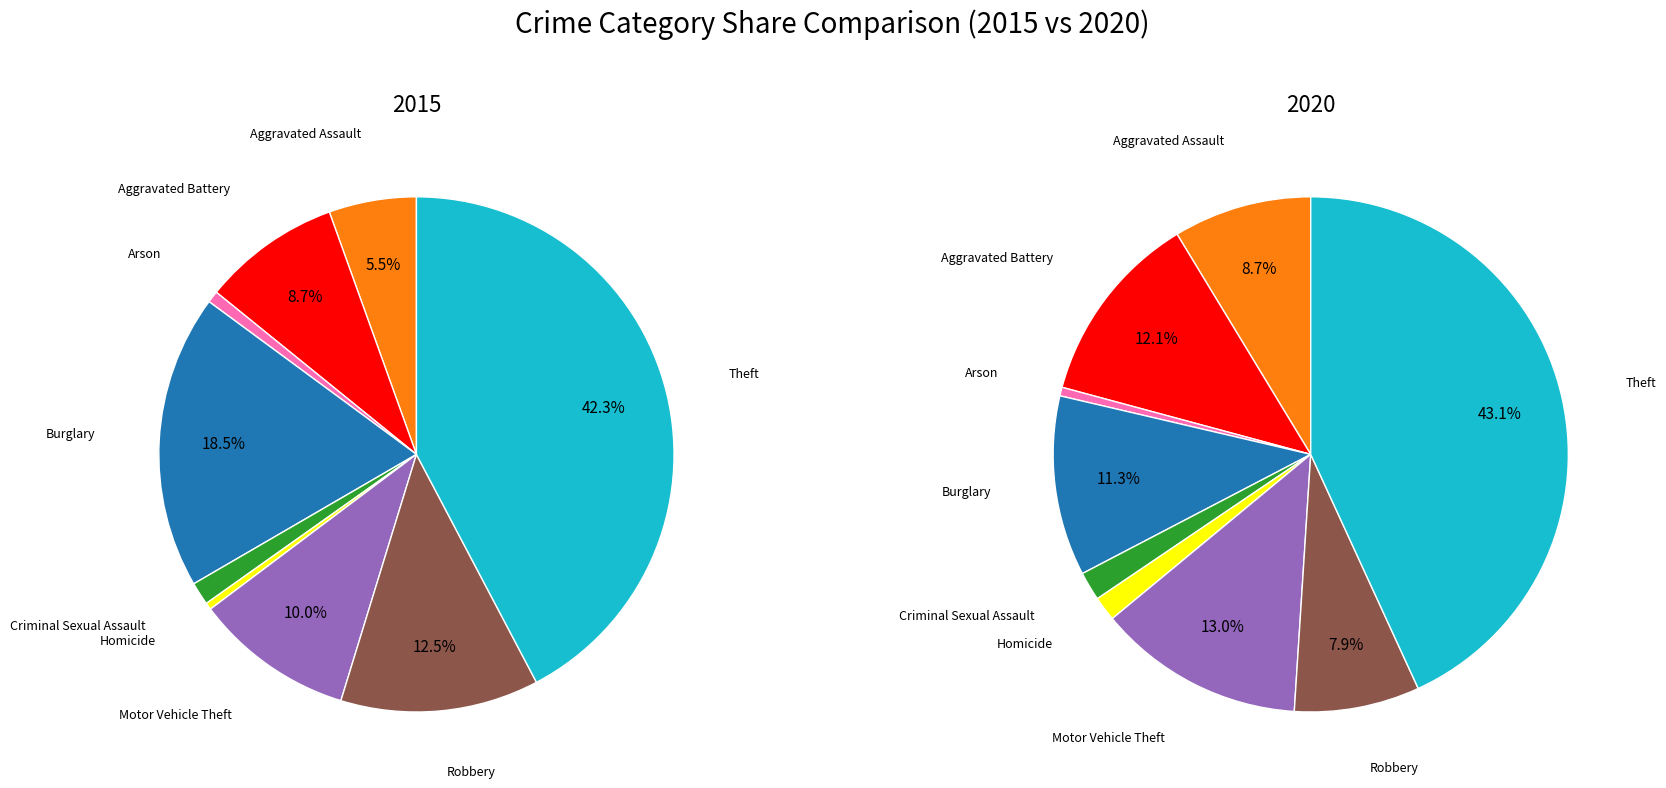

To the nearest percent, what portion does Arson represent?

1%